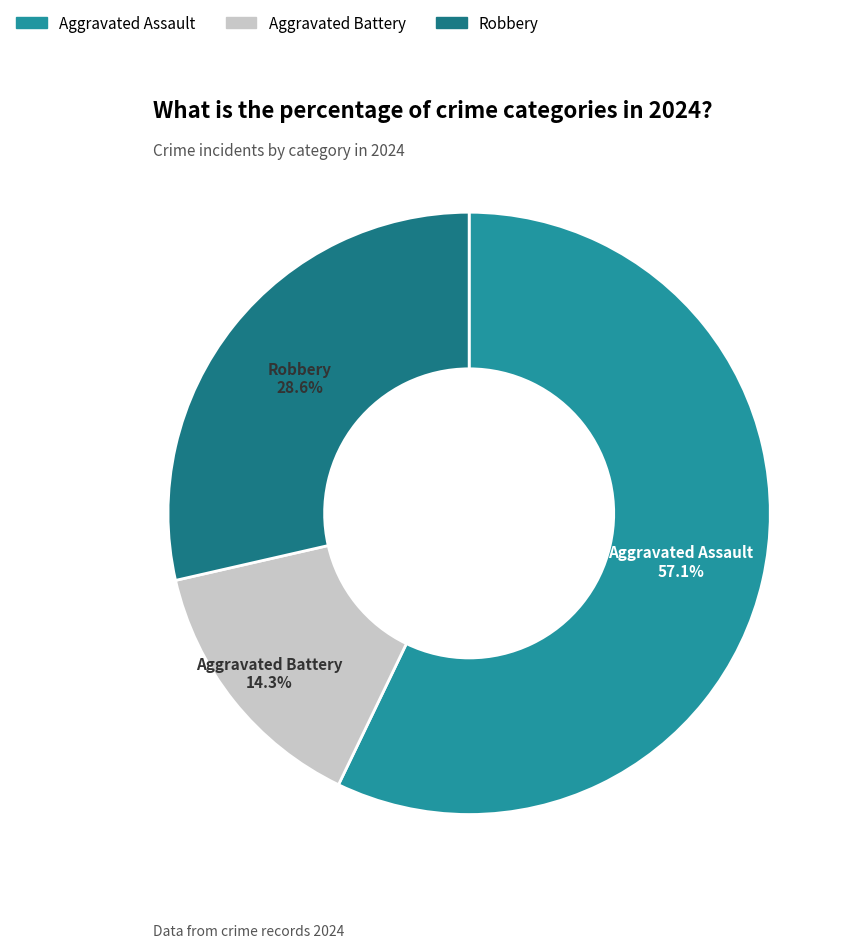

Do Aggravated Assault and Robbery together represent more than half of the pie?

Yes